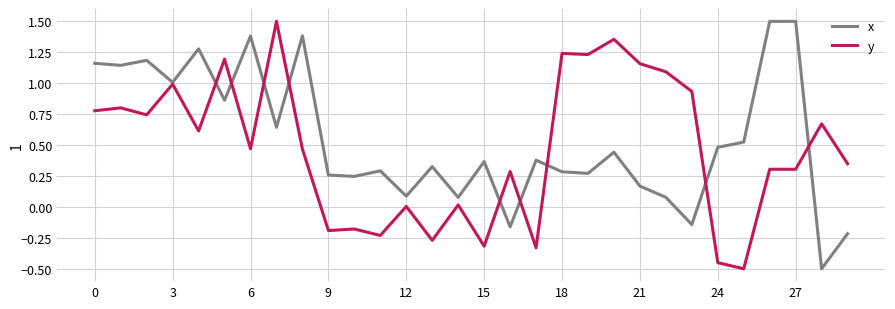

What is the highest value of the y series?

1.5